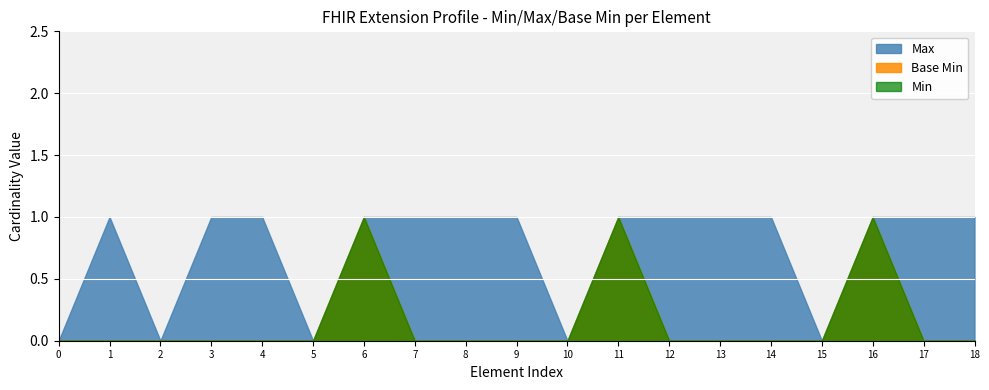

True or false: Base Min and Max cross at least once.

False